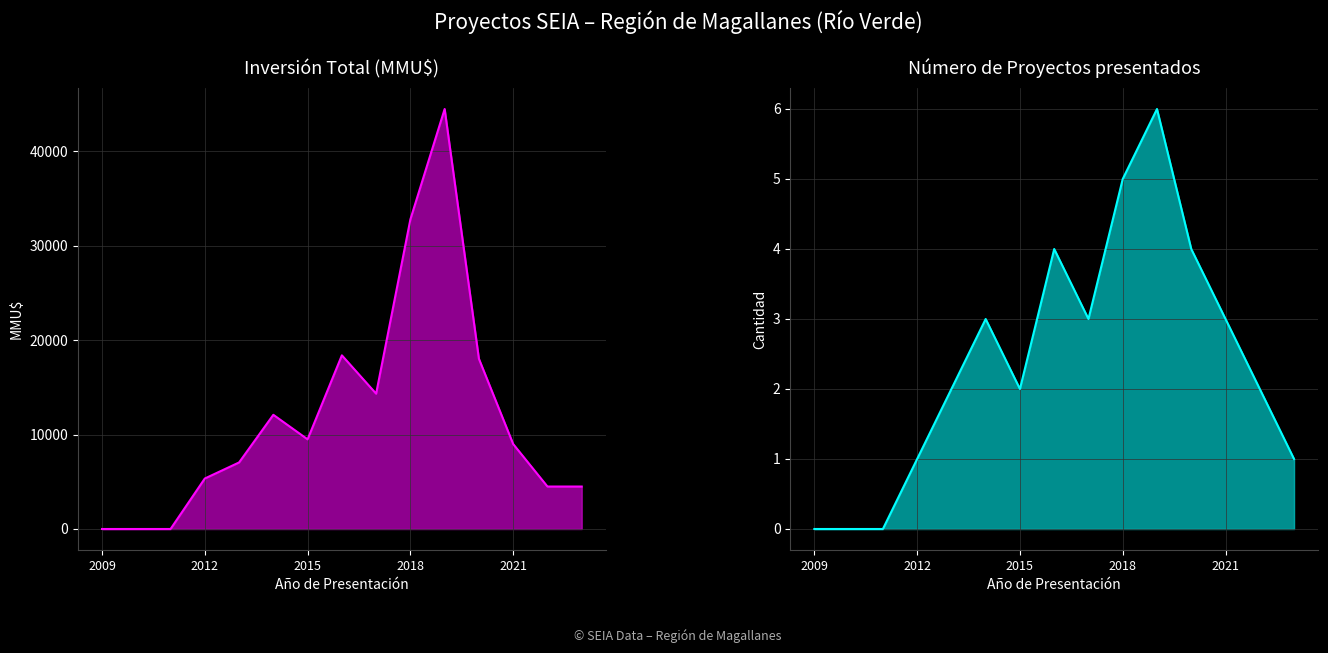

Is the value of Num Proyectos at 2009 greater than the value of Inversion Total (MMU$) at 10?

No